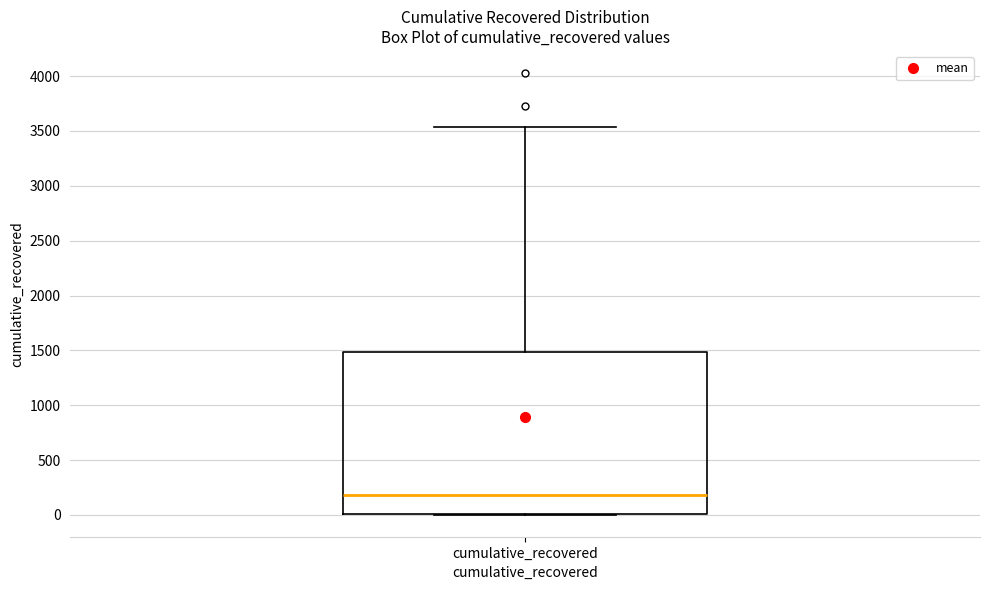

Transcribe this box plot: give where the median line is, the range the box spans, and where the two whiskers end, as read against the y-axis. The values are not printed on the chart, so give them approximately, as read against the axis.

median 200, box 0 to 1500, whiskers 0 to 3550